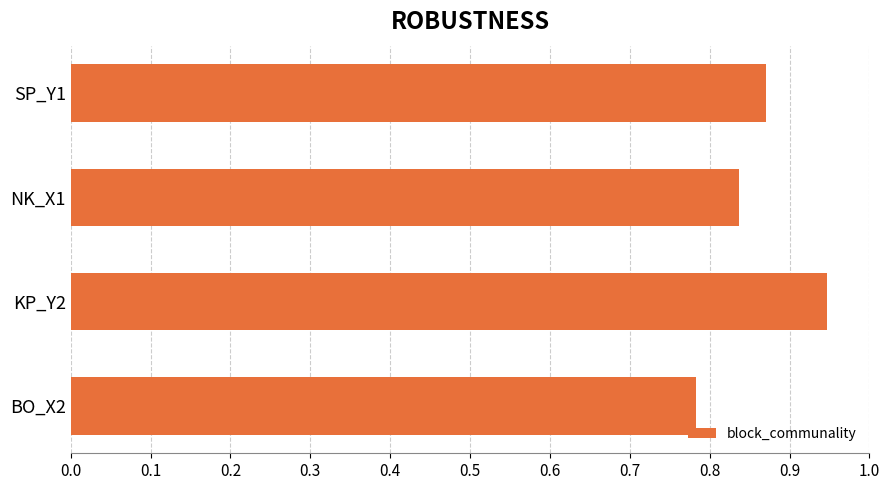

What is the change in value from BO_X2 to KP_Y2?

+0.2